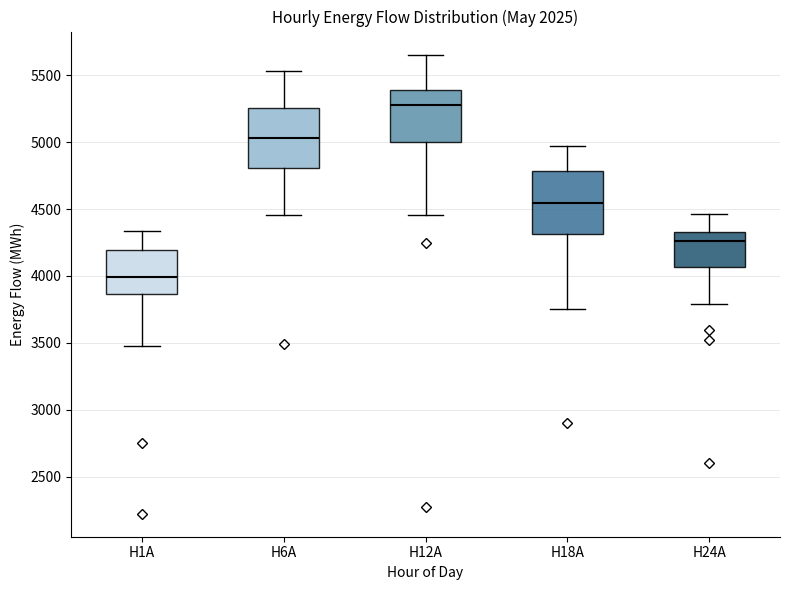

Where does the upper whisker of the box for H18A end on the y-axis? The values are not printed on the chart, so give them approximately, as read against the axis.

4950